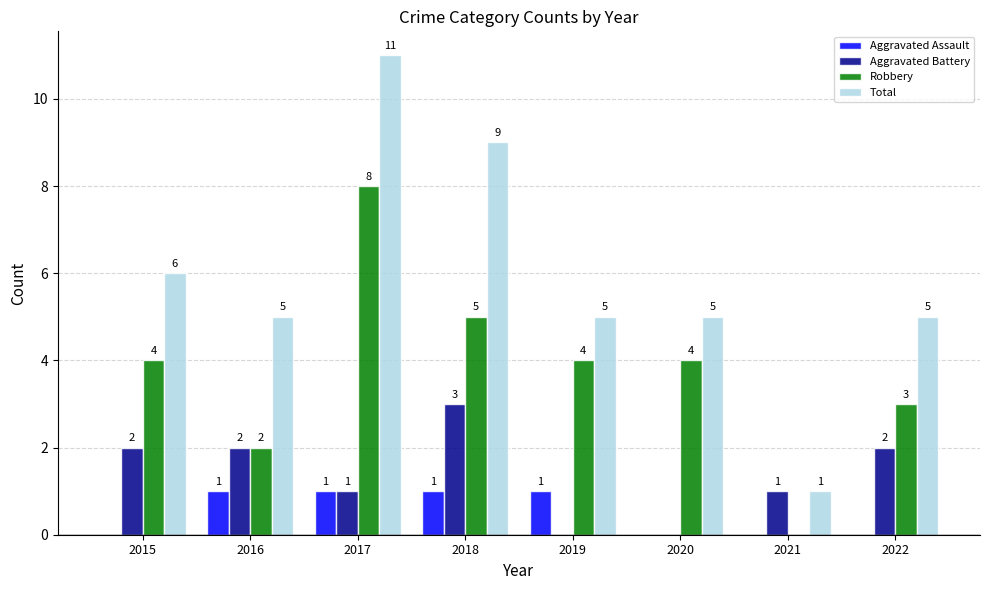

What is the spread (max minus min) of values at 2022?

5